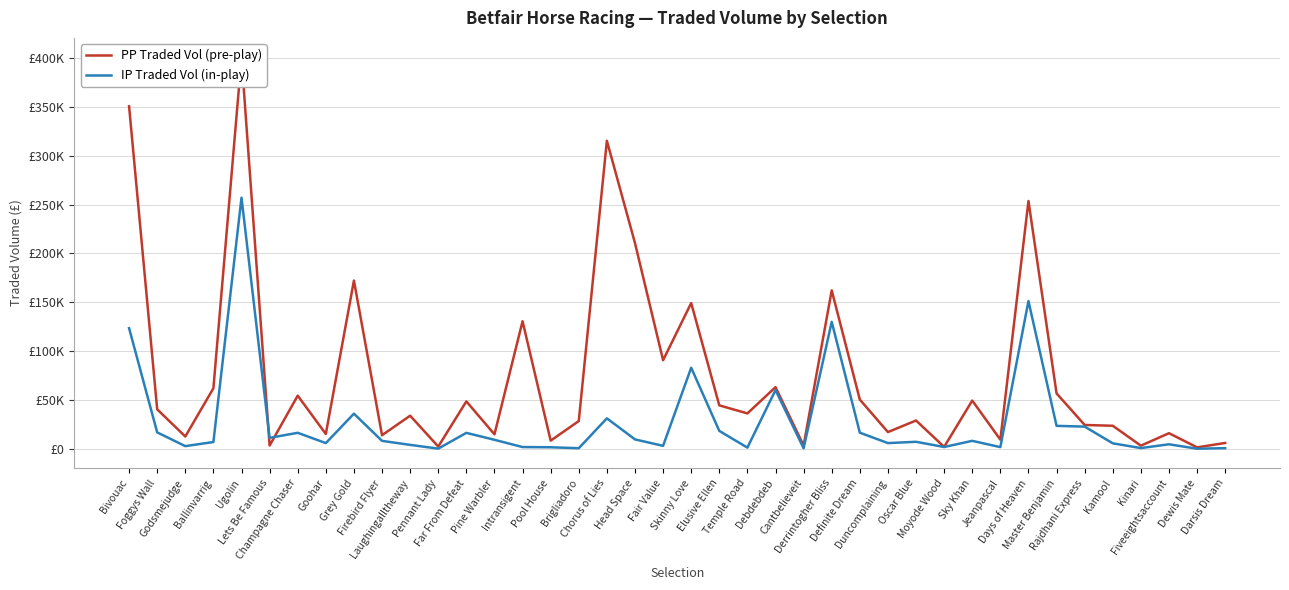

Which category has the highest value across all series?

Ugolin